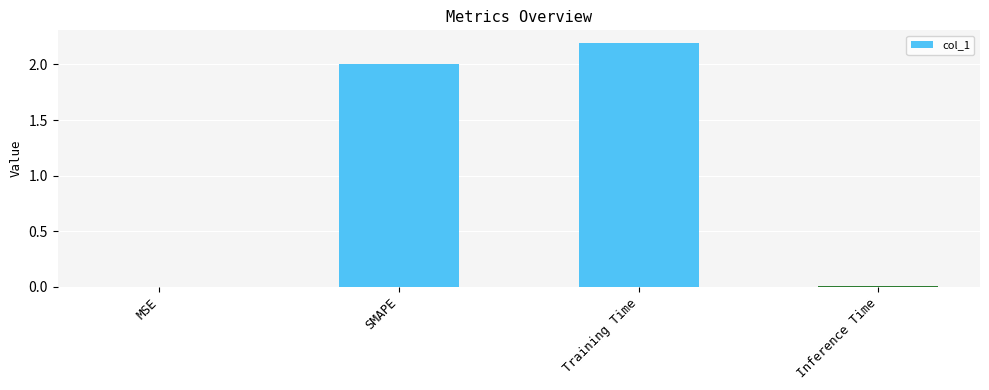

Which label corresponds to the largest value in the chart?

Training Time